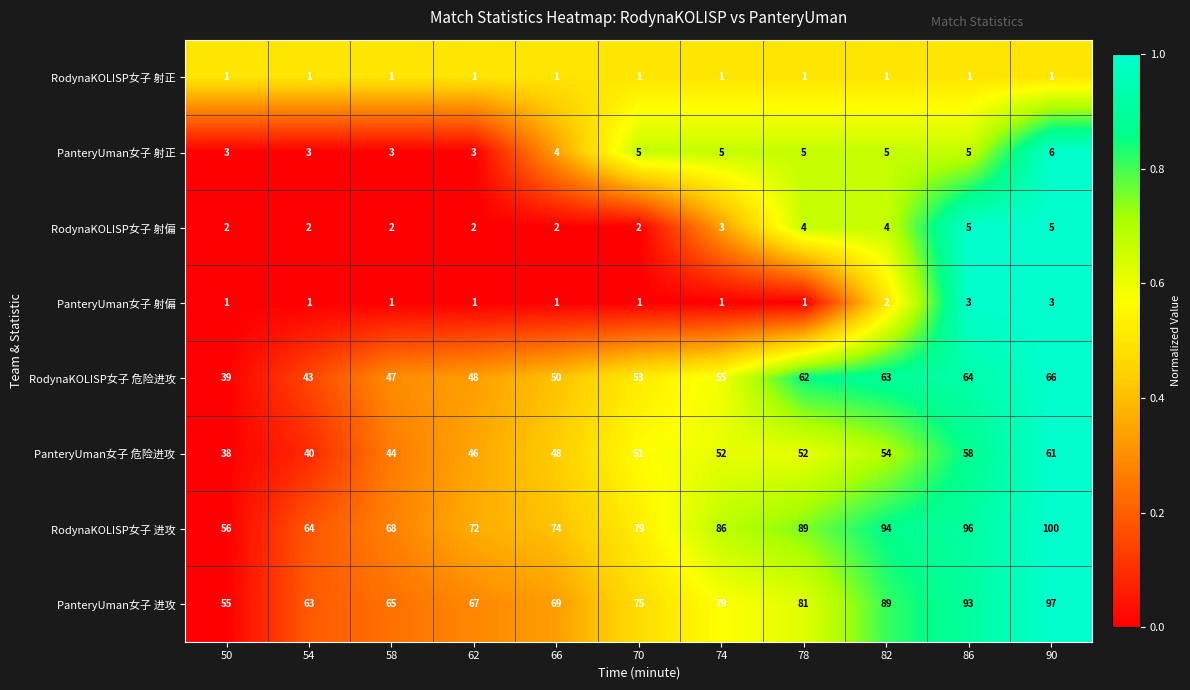

List the series in order of their peak value, lowest first.

RodynaKOLISP女子 射正, PanteryUman女子 射偏, RodynaKOLISP女子 射偏, PanteryUman女子 射正, PanteryUman女子 危险进攻, RodynaKOLISP女子 危险进攻, PanteryUman女子 进攻, RodynaKOLISP女子 进攻